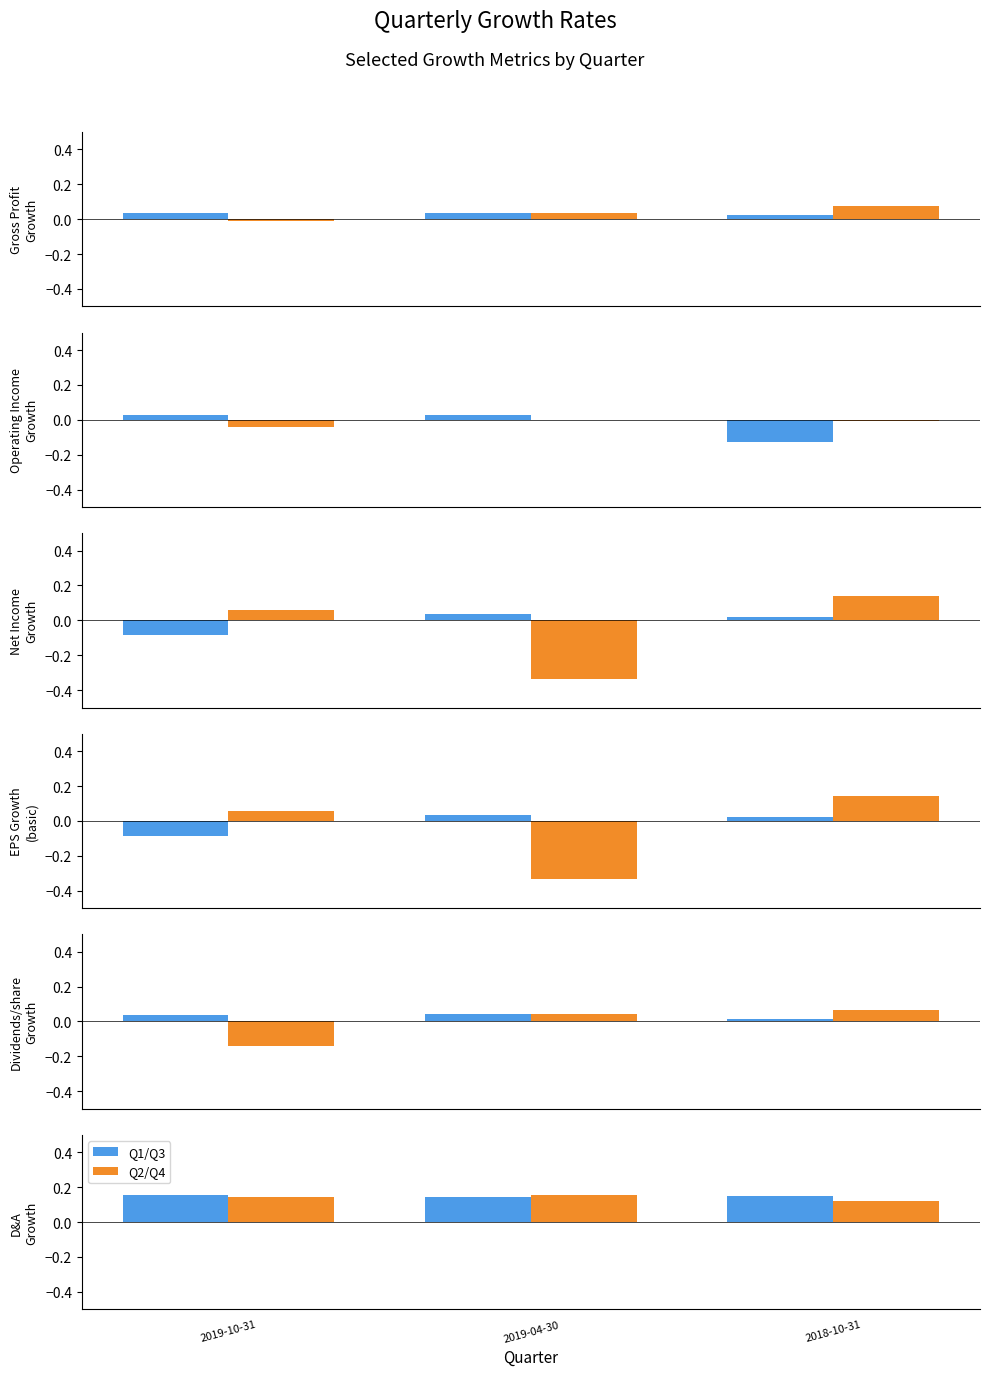

What is the total value across all series at 2019-10-31?

0.3